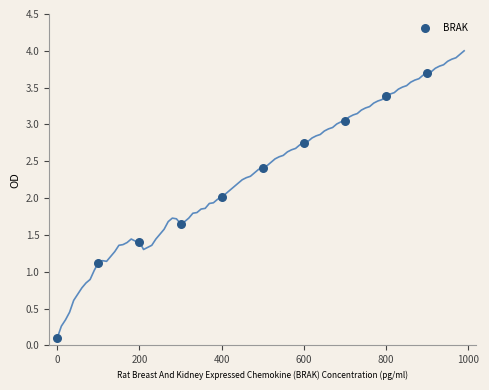

What is the range of X values (max minus min)?

900.0